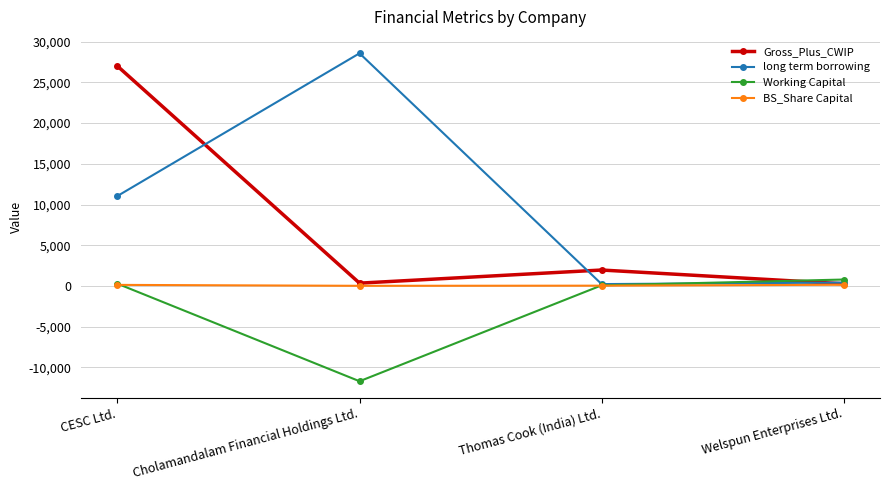

Rank the series by their average value, from highest to lowest.

long term borrowing, Gross_Plus_CWIP, BS_Share Capital, Working Capital